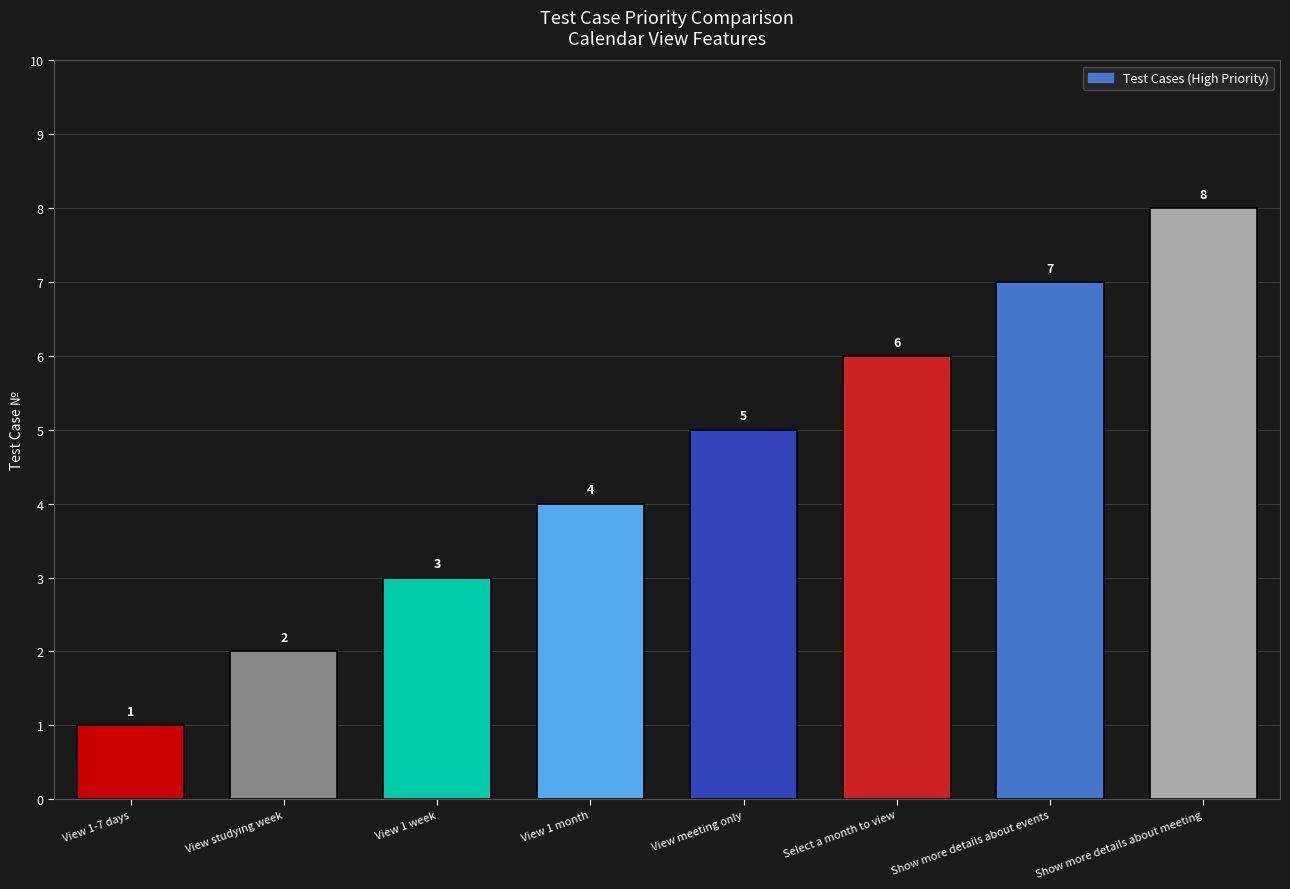

The chart shows a value of 3 at View meeting only. True or false?

False